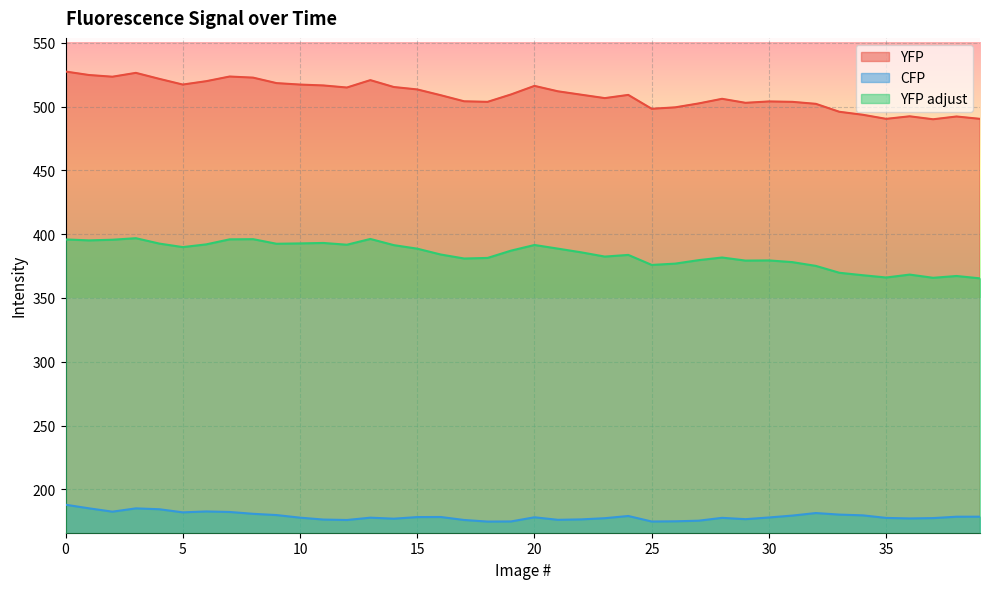

Rank the series by their maximum value, from lowest to highest.

CFP, YFP adjust, YFP